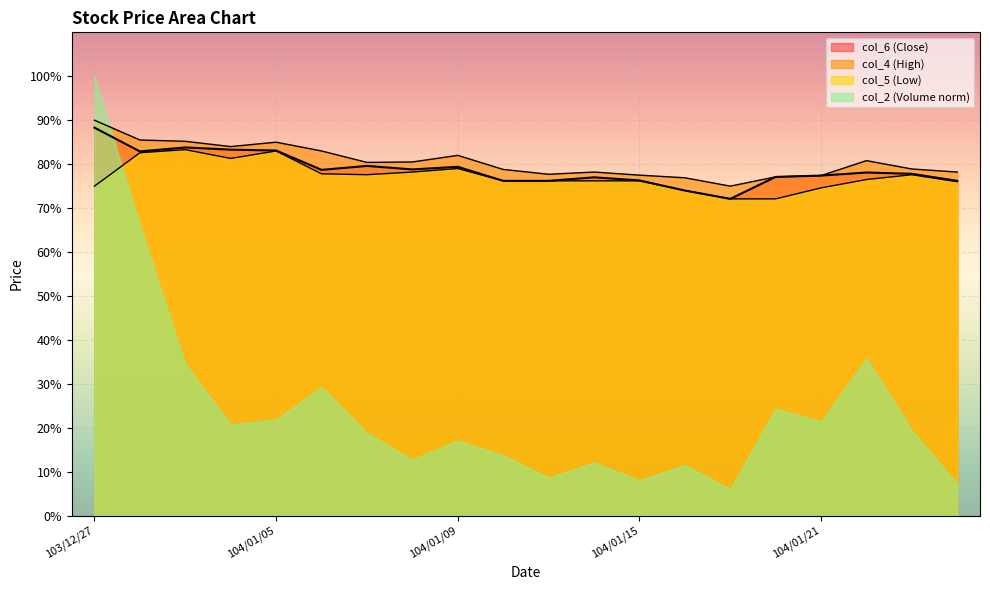

Between 104/01/14 and 104/01/21, which series saw the biggest shift?

col_5